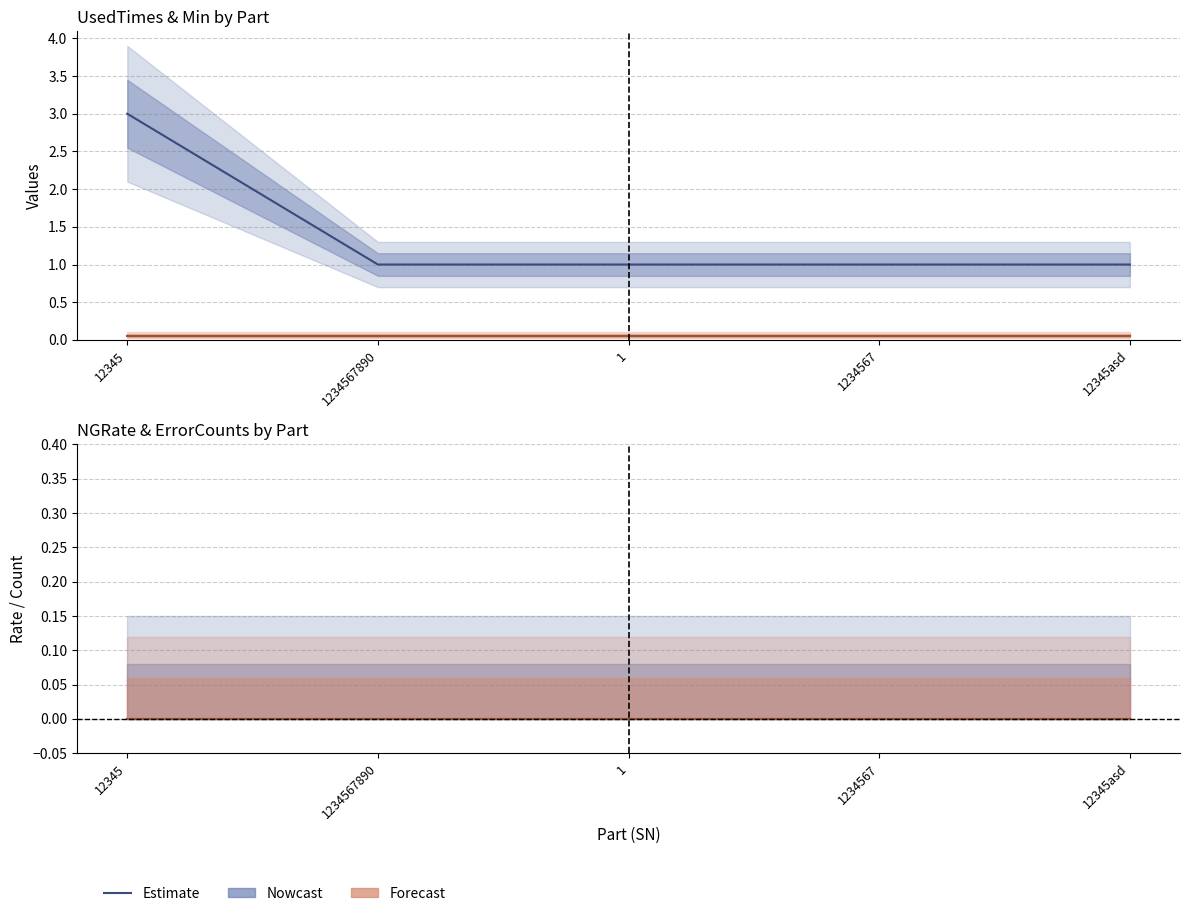

Reading left to right, what are all the values shown in this chart?

UsedTimes: 12345=3.0	1234567890=1.0	1=1.0	1234567=1.0	12345asd=1.0
Min: 12345=0.1	1234567890=0.1	1=0.1	1234567=0.1	12345asd=0.1
NGRate: 12345=0.0	1234567890=0.0	1=0.0	1234567=0.0	12345asd=0.0
ErrorCounts: 12345=0.0	1234567890=0.0	1=0.0	1234567=0.0	12345asd=0.0